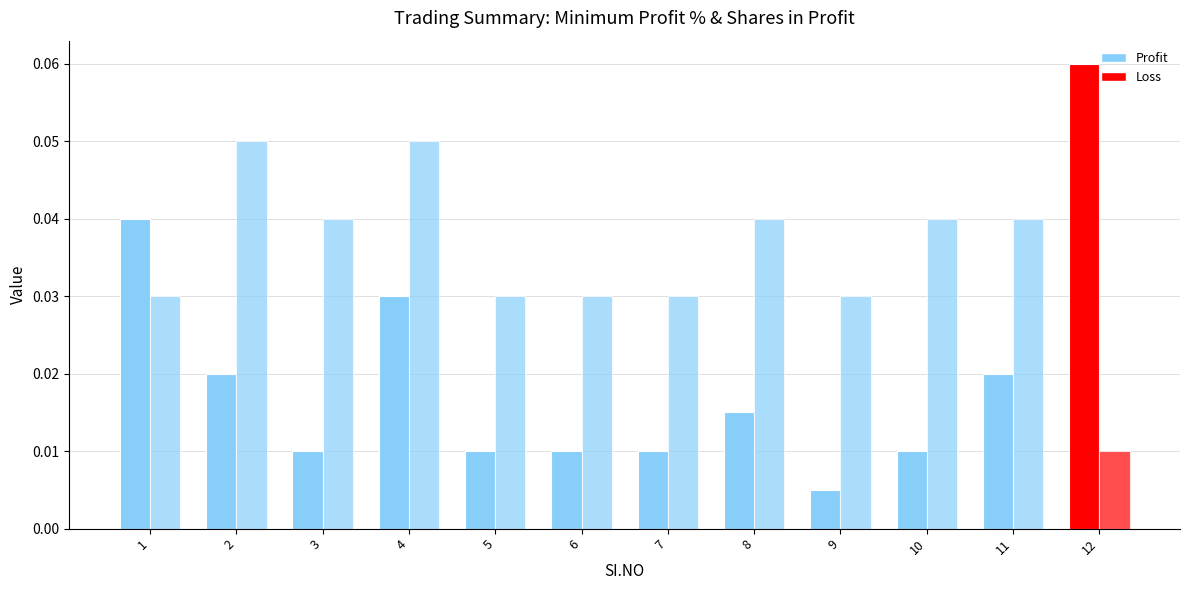

How many bars are there in total?

24